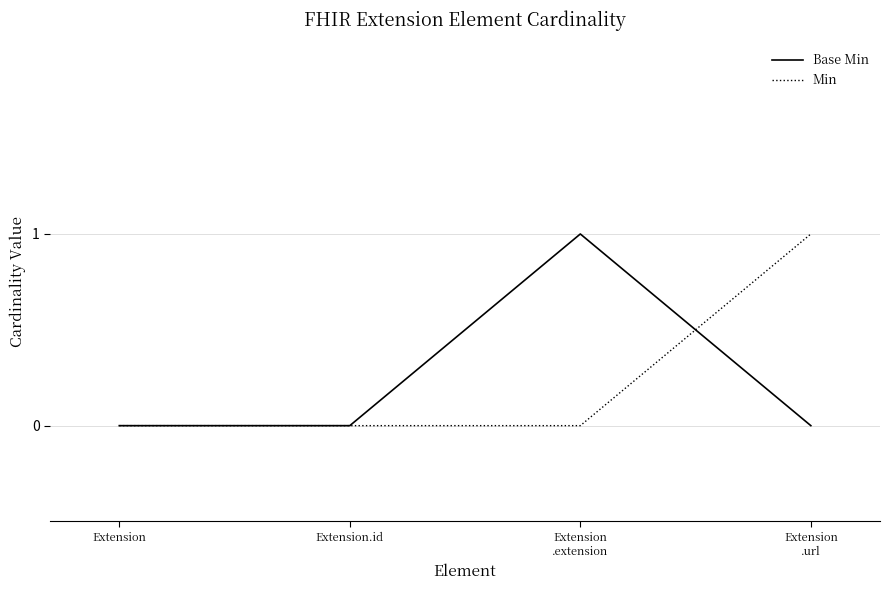

What position from the right is Extension.id?

3